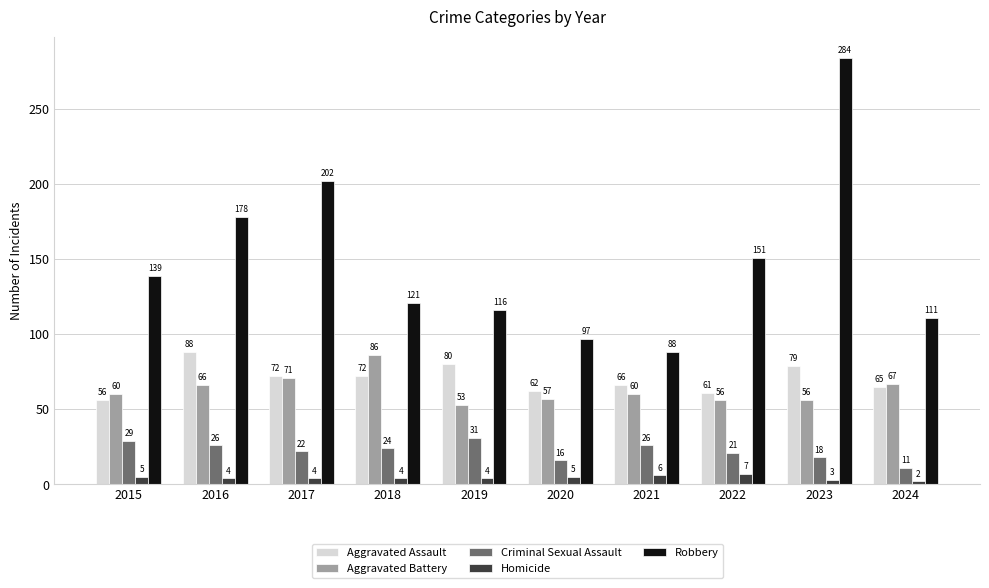

Which series has the largest range (max minus min)?

Robbery